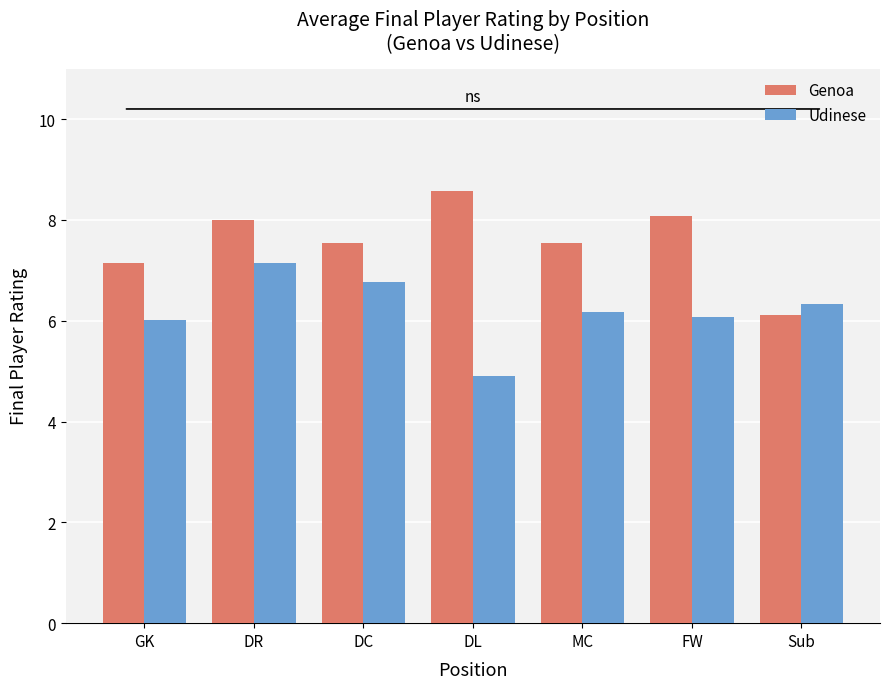

At which category does the chart reach its peak across all series?

DL